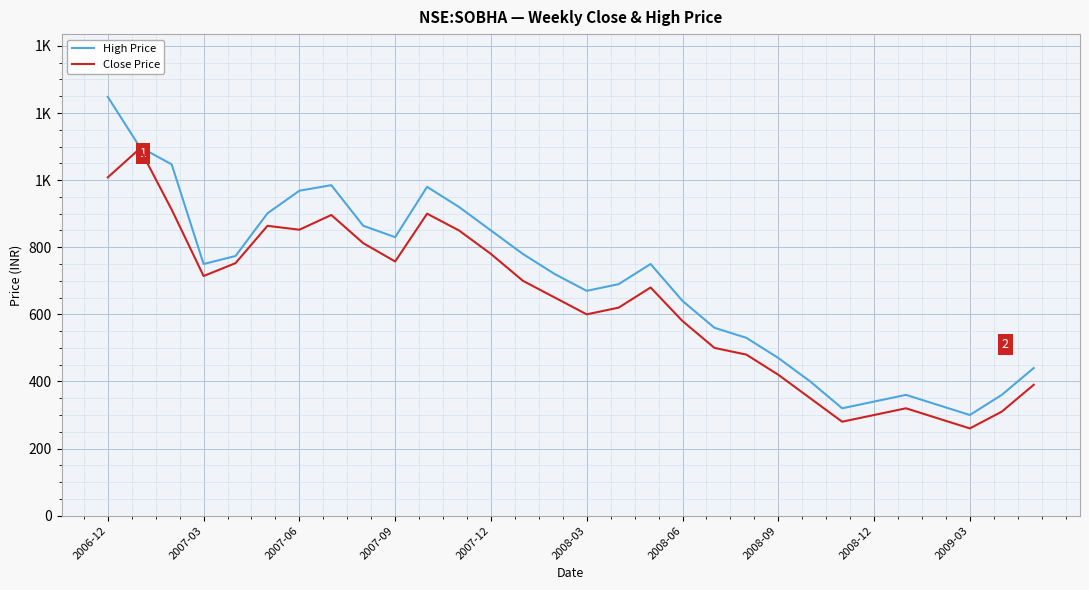

What are all the series names shown in the legend?

High Price, Close Price